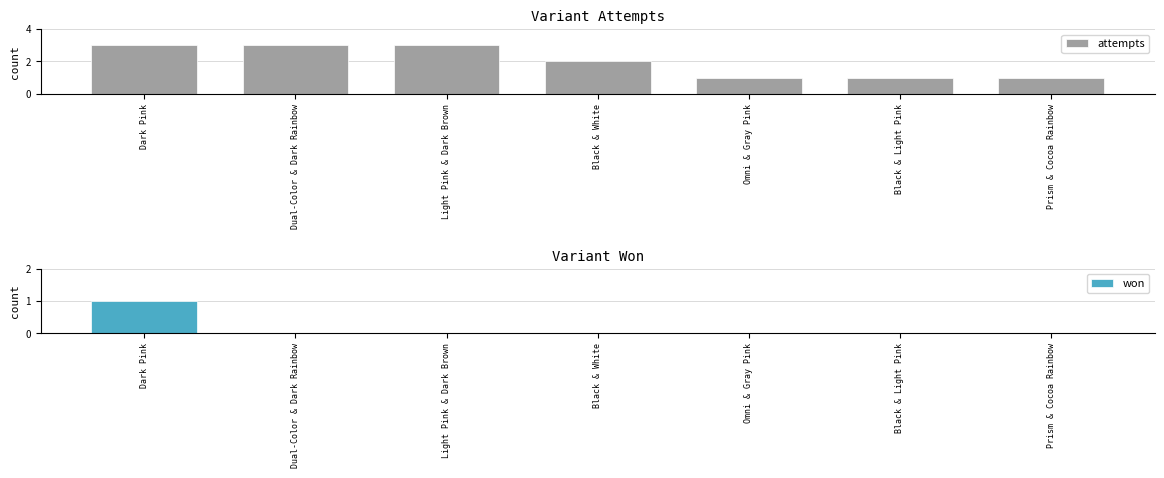

At Light Pink & Dark Brown, list the series in order from largest to smallest.

attempts, won